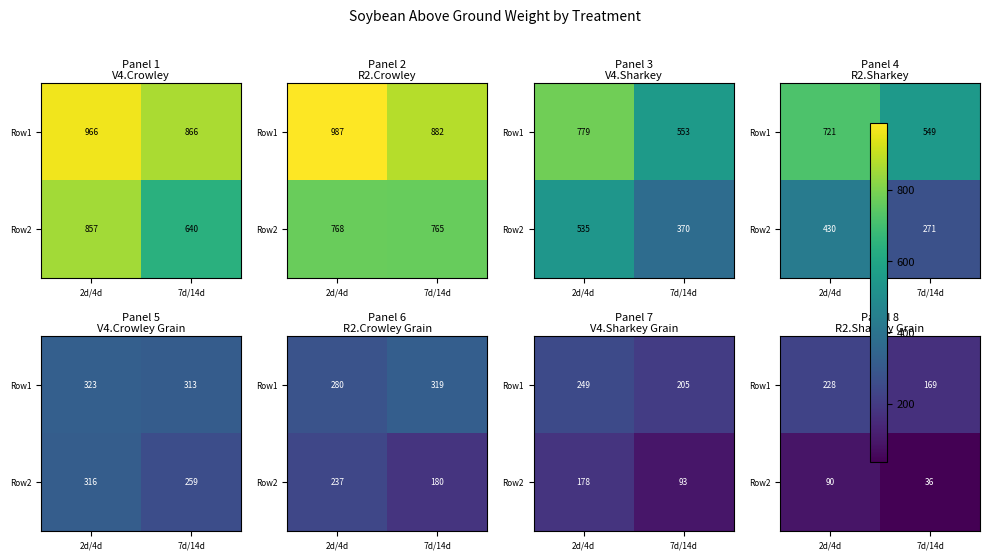

At which category is the sum across all series the highest?

2d/4d